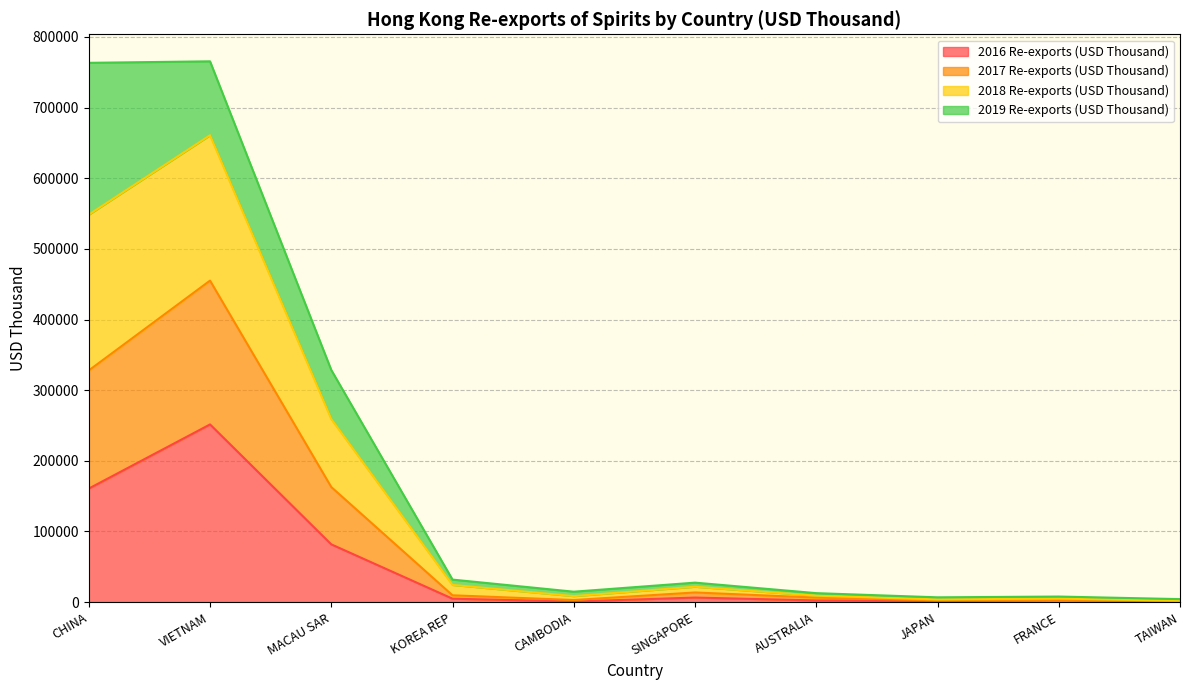

What are all the series names shown in the legend?

2016 Re-exports (USD Thousand), 2017 Re-exports (USD Thousand), 2018 Re-exports (USD Thousand), 2019 Re-exports (USD Thousand)